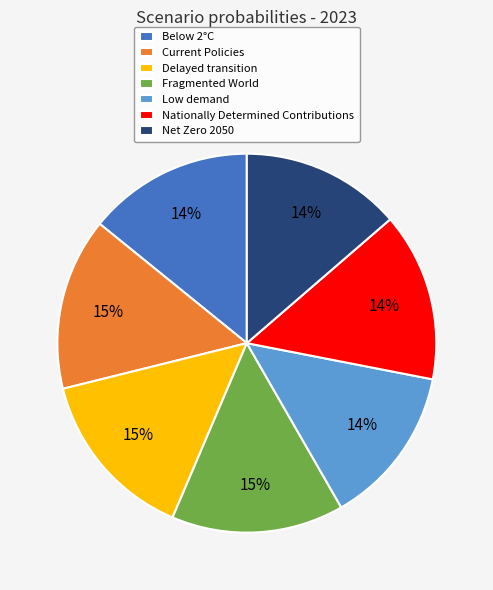

Count the number of slices in the pie.

7